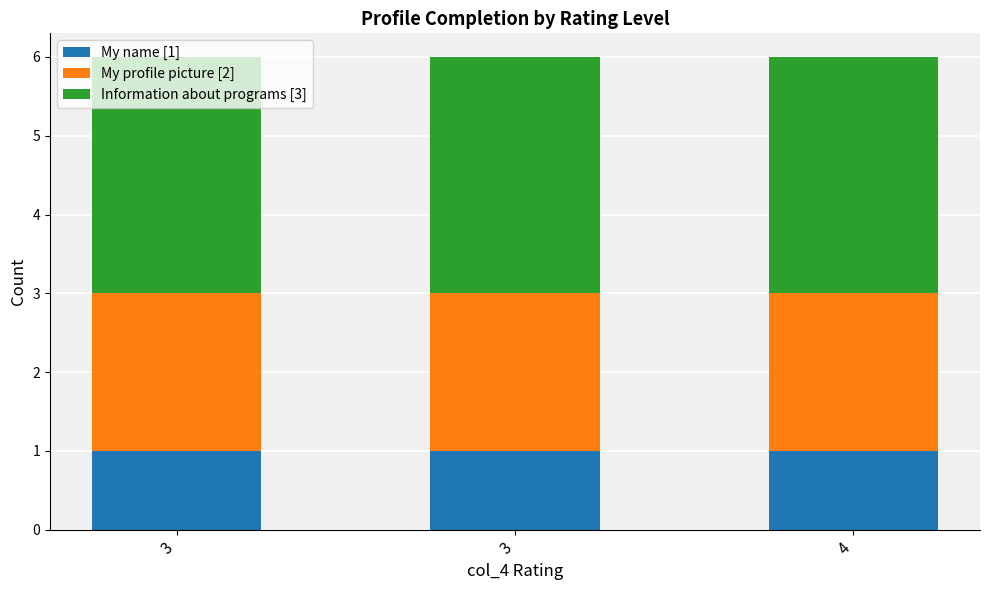

Are the bars grouped side by side (vs. stacked)?

No